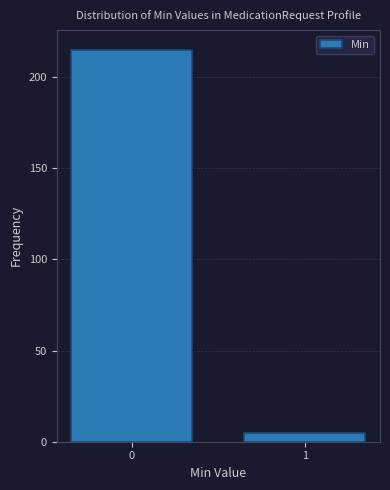

Reading left to right, list all the values displayed in this chart.

215	5